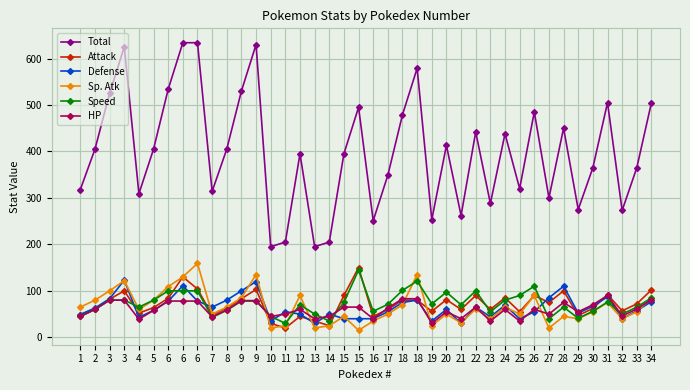

How many lines are shown in the chart?

6